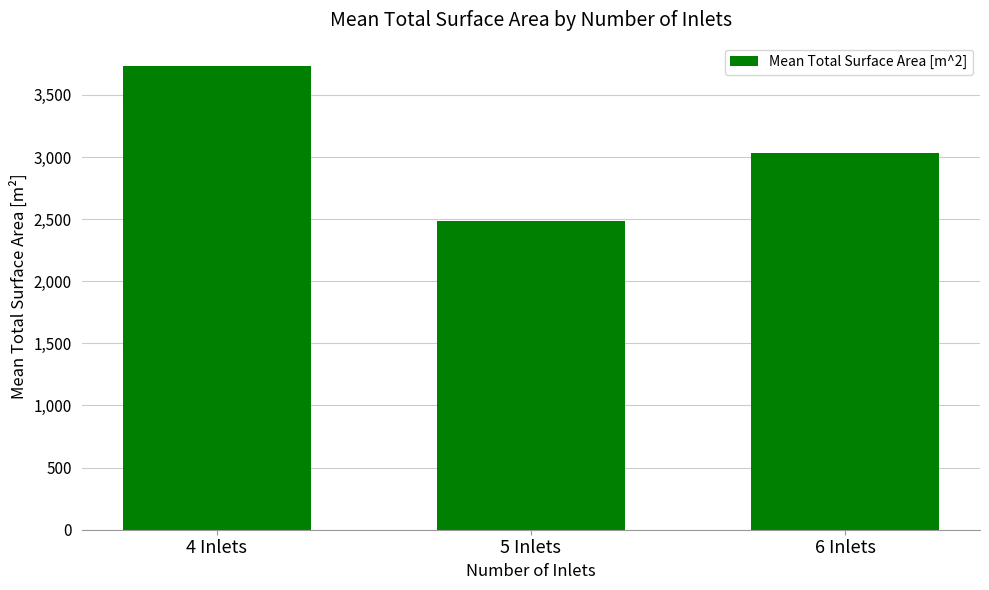

How many values are below 3028?

1